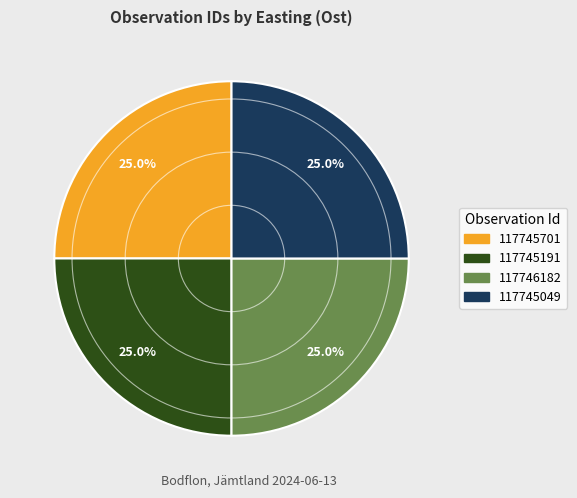

True or false: 117745701 accounts for 14% of the total.

False